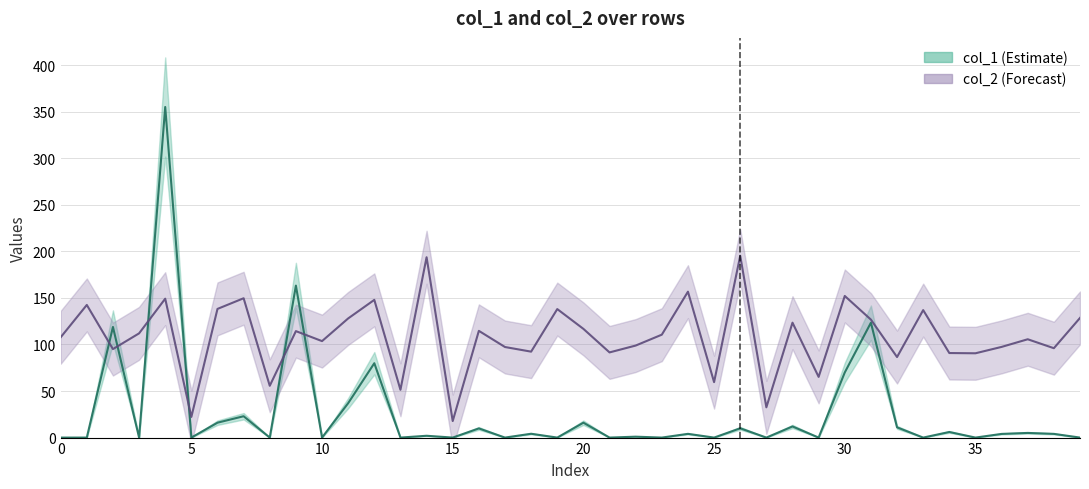

Between 36 and 38, which series saw the biggest shift?

col_2